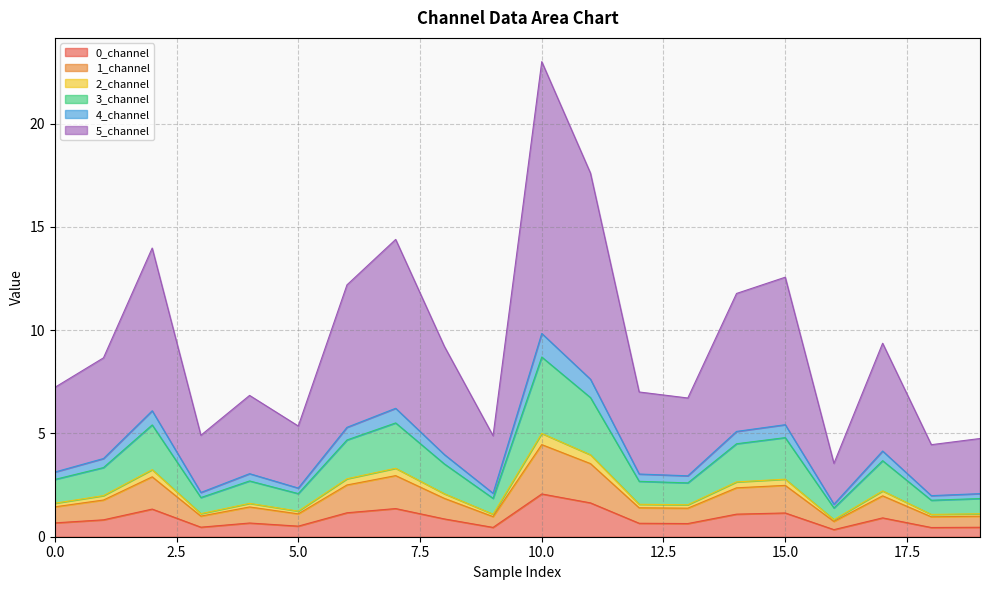

What is the highest value of the 0_channel series?

2.1